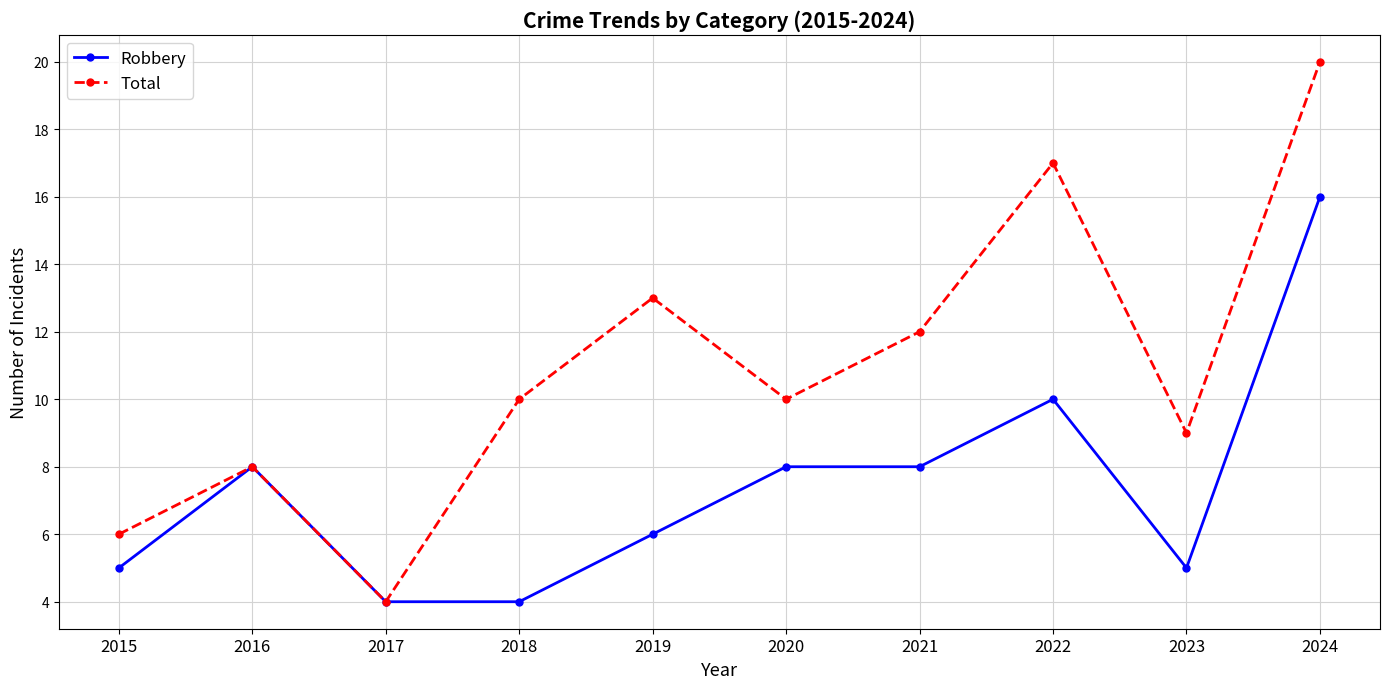

True or false: Total has more than 1 interior local peaks.

True